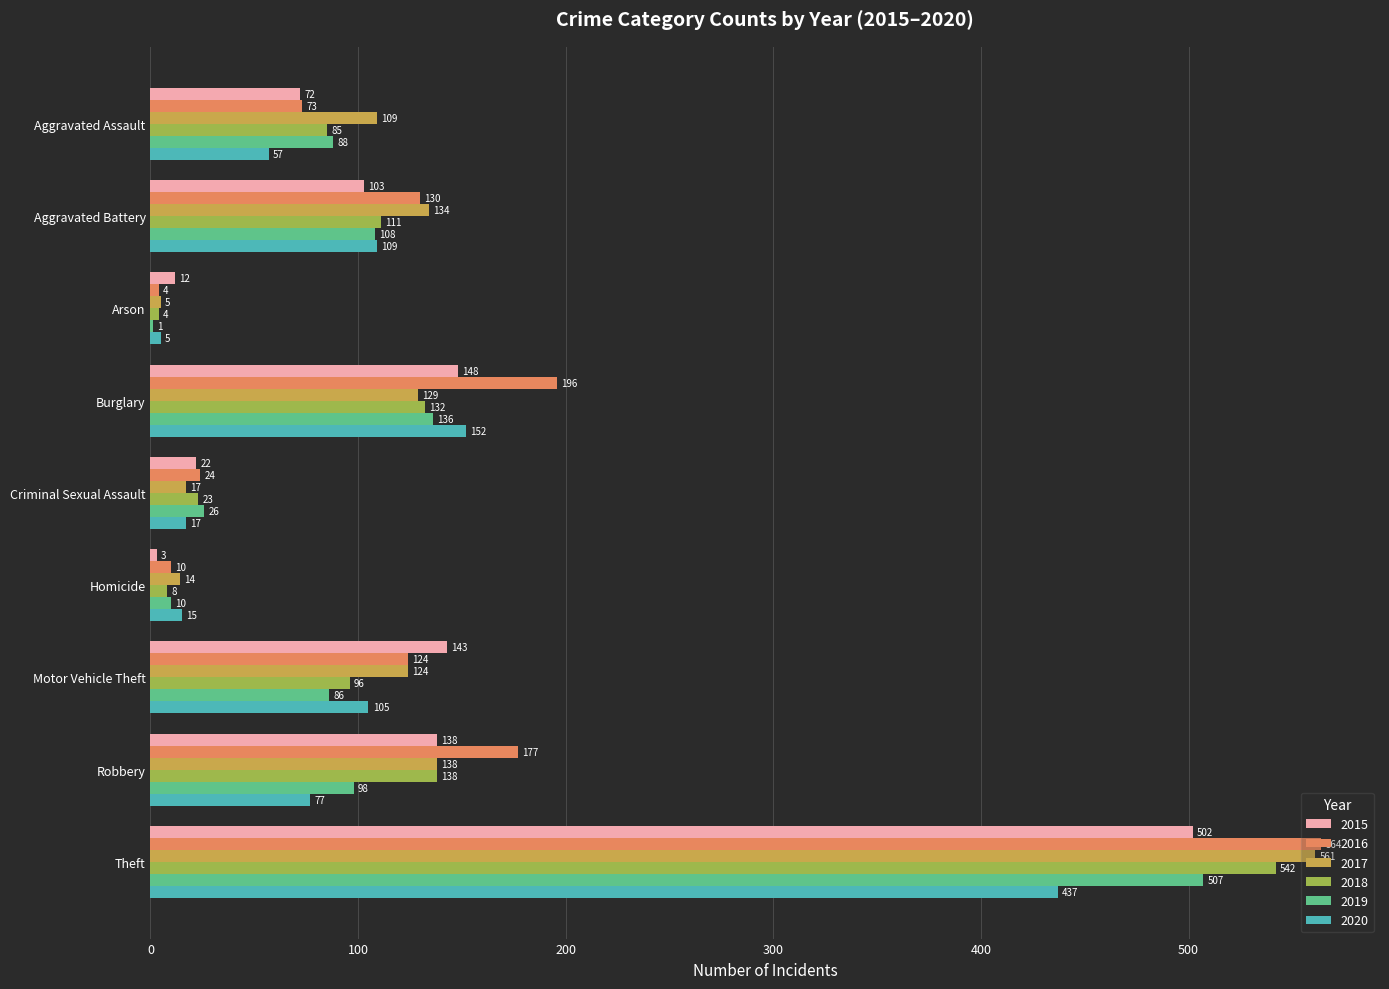

Between Homicide and Theft, which series saw the biggest shift?

2016